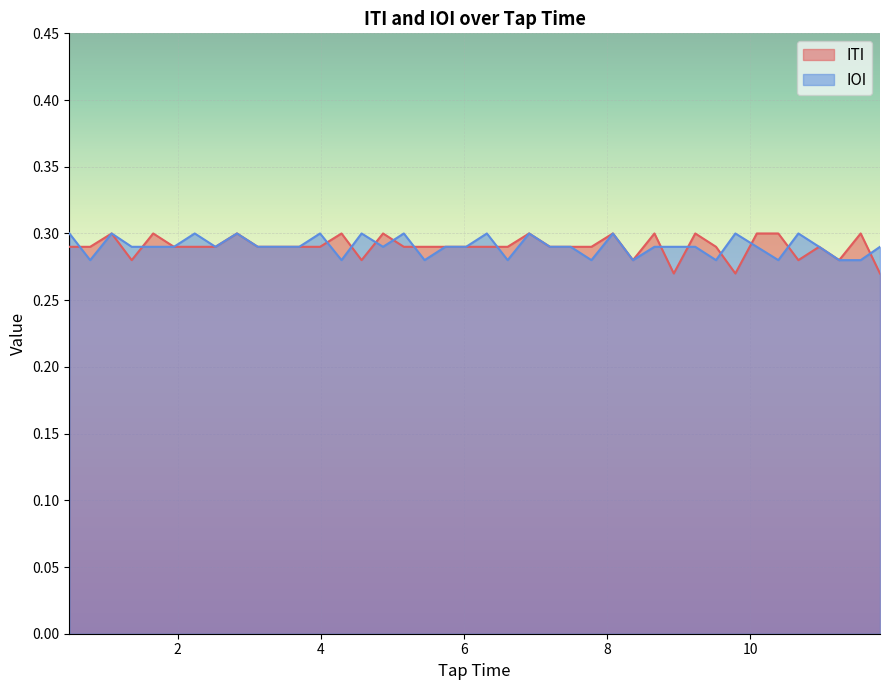

Count the IOI values in the range 0 to 1.

40